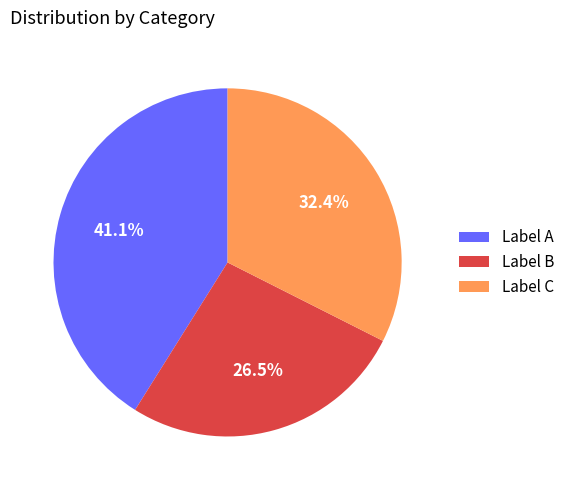

Is there a majority slice in this chart?

No